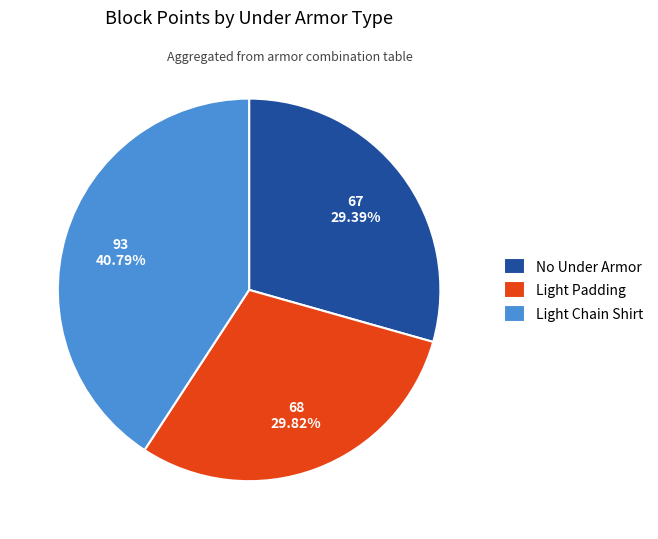

To the nearest percent, what portion does Light Chain Shirt represent?

41%